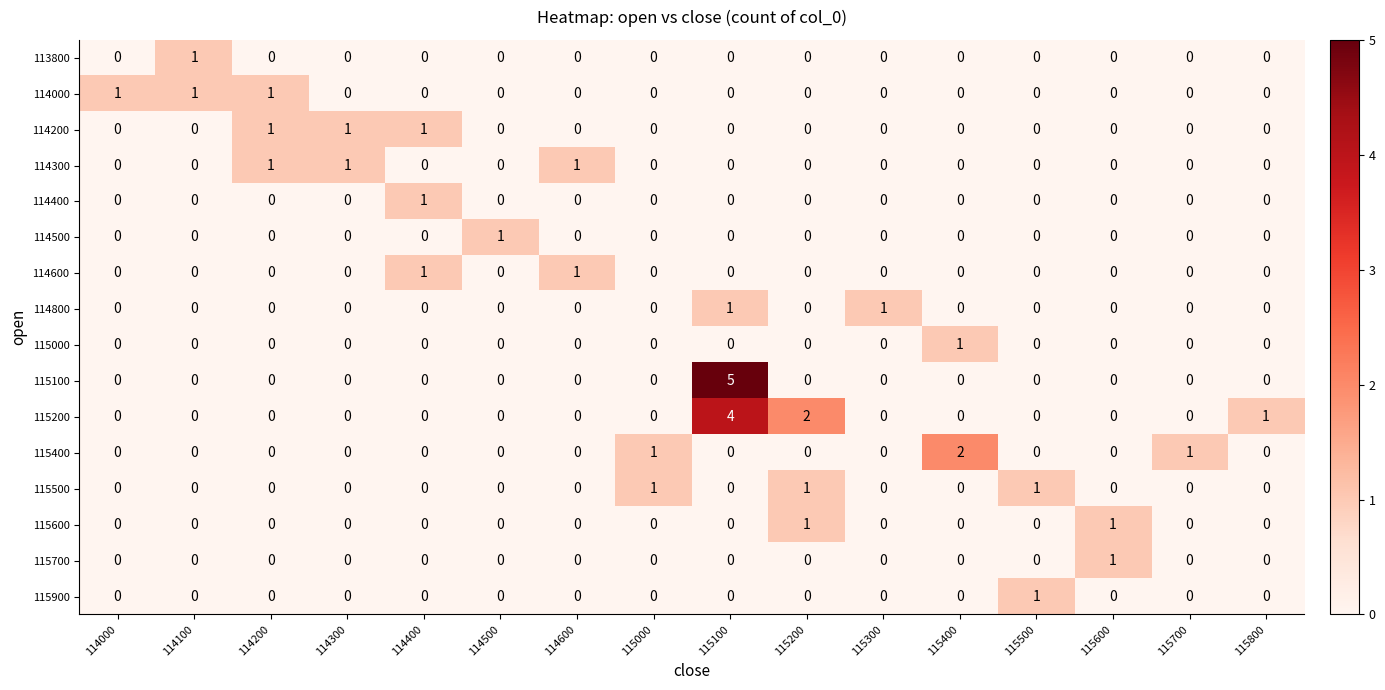

How many series are shown in this chart?

16